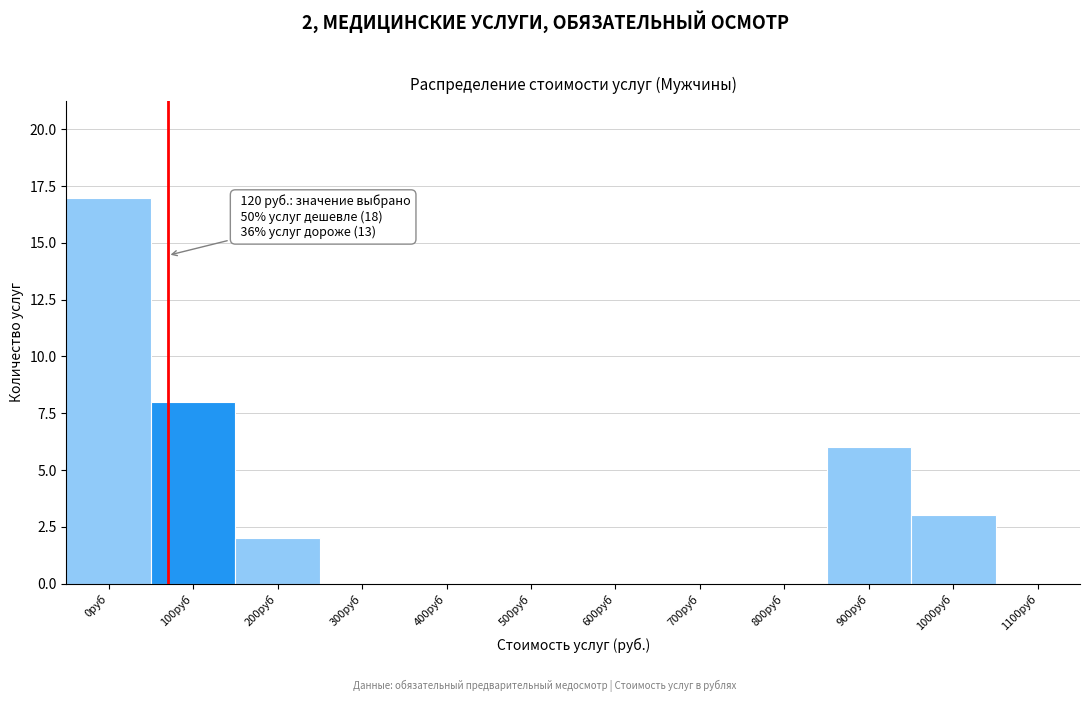

Reading left to right, what are all the values shown in this chart?

0руб=17	100руб=8	200руб=2	300руб=0	400руб=0	500руб=0	600руб=0	700руб=0	800руб=0	900руб=6	1000руб=3	1100руб=0